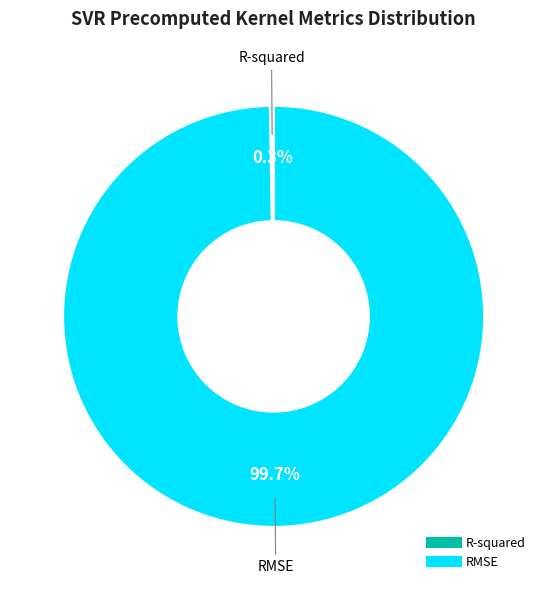

What percentage is the RMSE slice, to the nearest percent?

100%